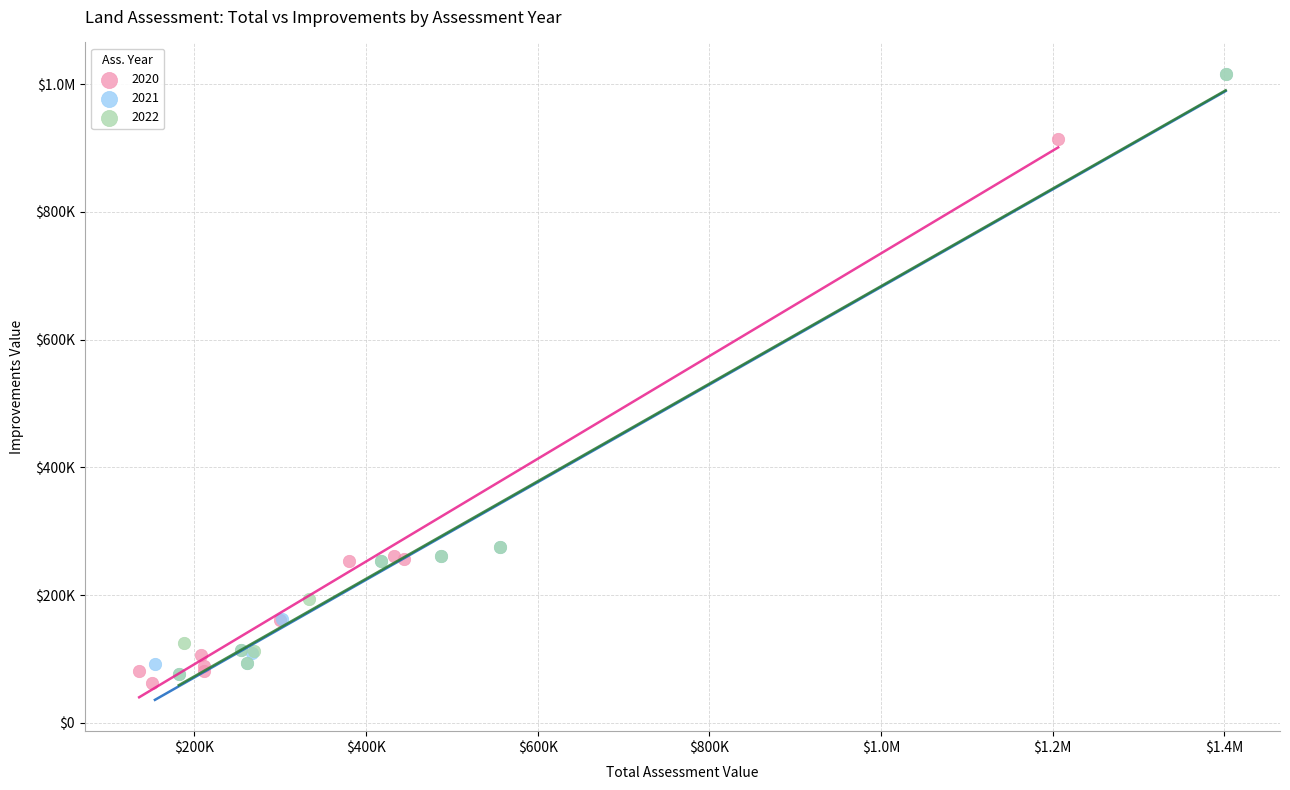

What are all the series names shown in the legend?

2020, 2021, 2022